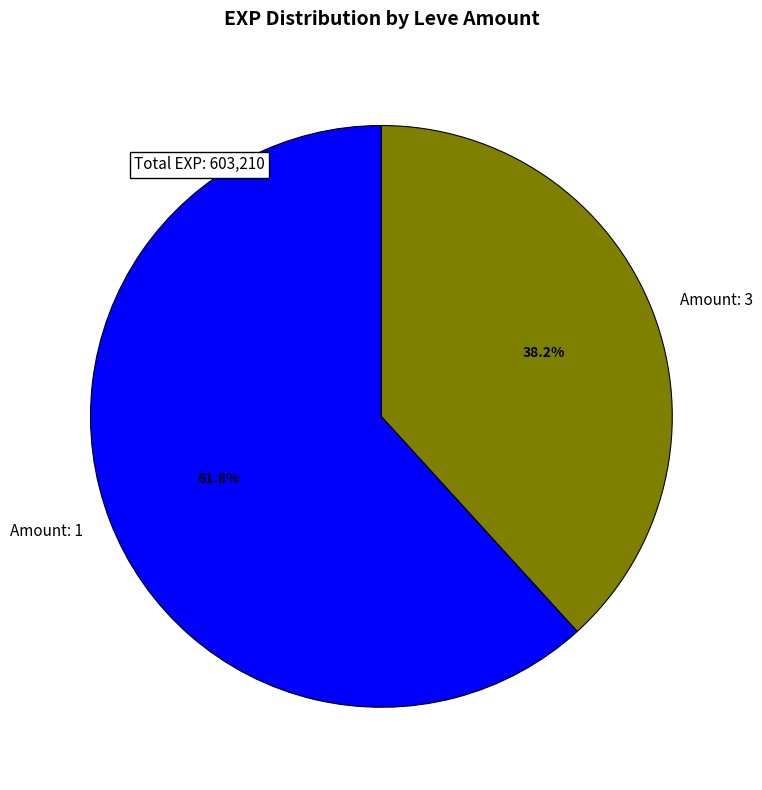

To the nearest percent, what is the average slice percentage?

50%